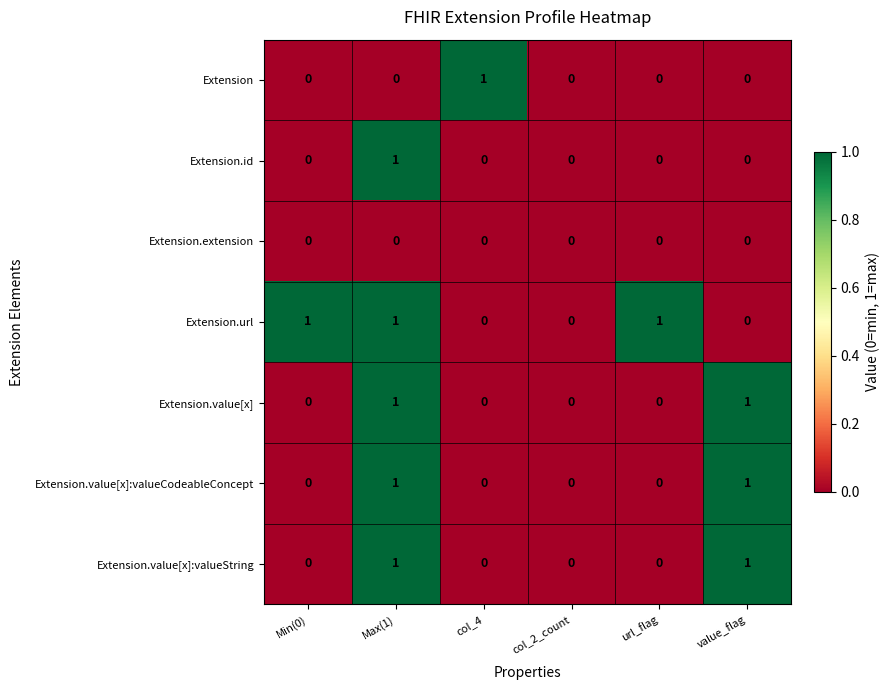

How many Extension.value[x]:valueString values are between 0 and 1?

6